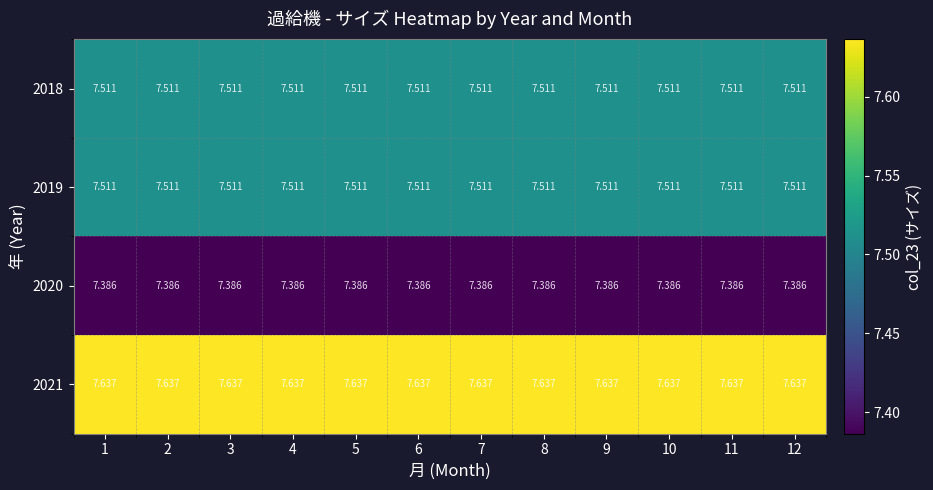

Which series has the largest total across all categories?

2021